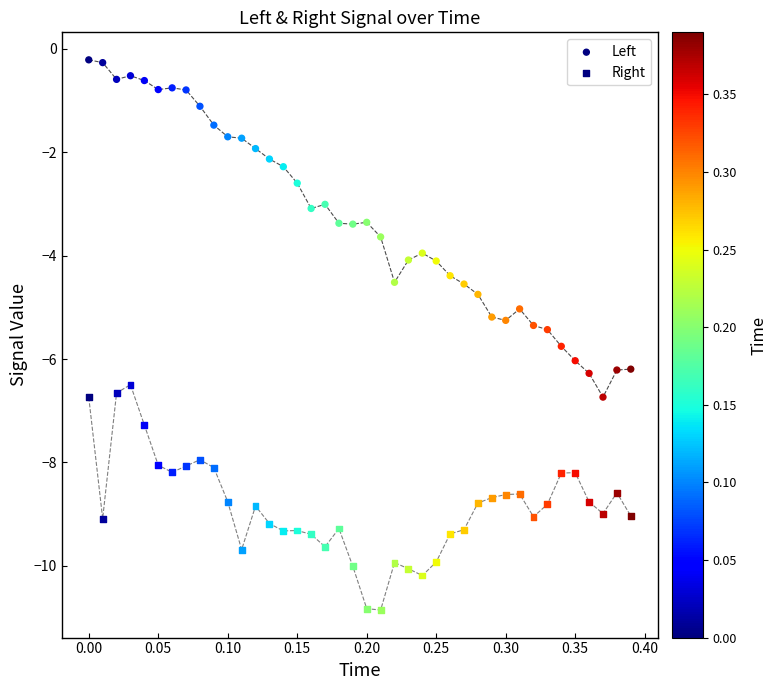

How many data points are displayed?

80